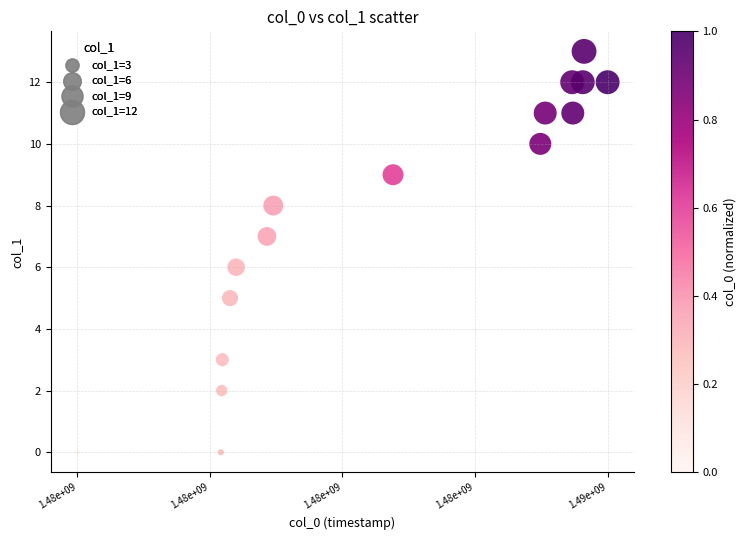

List the coordinates of all points as (X, Y) pairs, reading left to right.

(1476458887, 0)  (1478895318, 0)  (1478909678, 2)  (1478920507, 3)  (1479050124, 5)  (1479154501, 6)  (1479676467, 7)  (1479784480, 8)  (1481815117, 9)  (1484313457, 10)  (1484396280, 11)  (1484853531, 12)  (1484864377, 11)  (1485033624, 12)  (1485055152, 13)  (1485454752, 12)